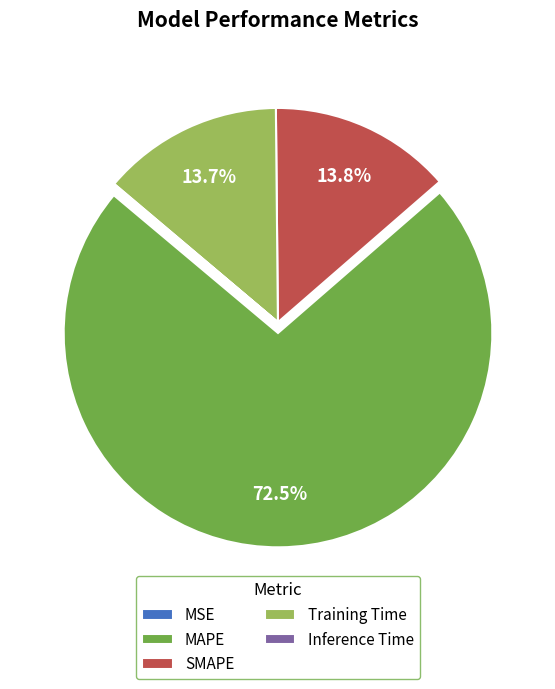

What percentage is NOT represented by Training Time?

86.3%